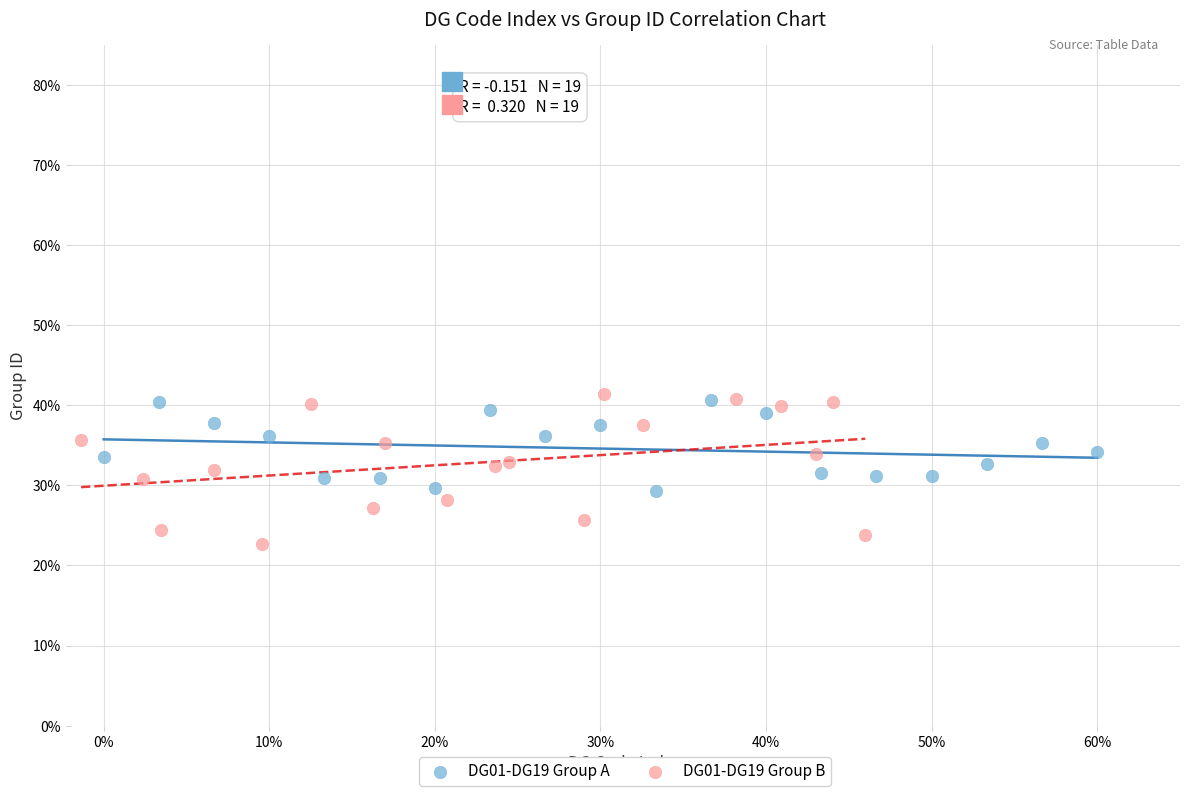

Which series reaches the minimum Y coordinate?

DG01-DG19 Group B